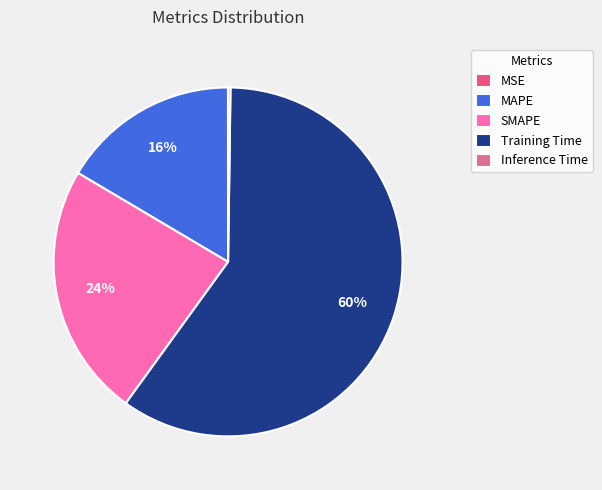

Does Training Time represent more than half of the total?

Yes